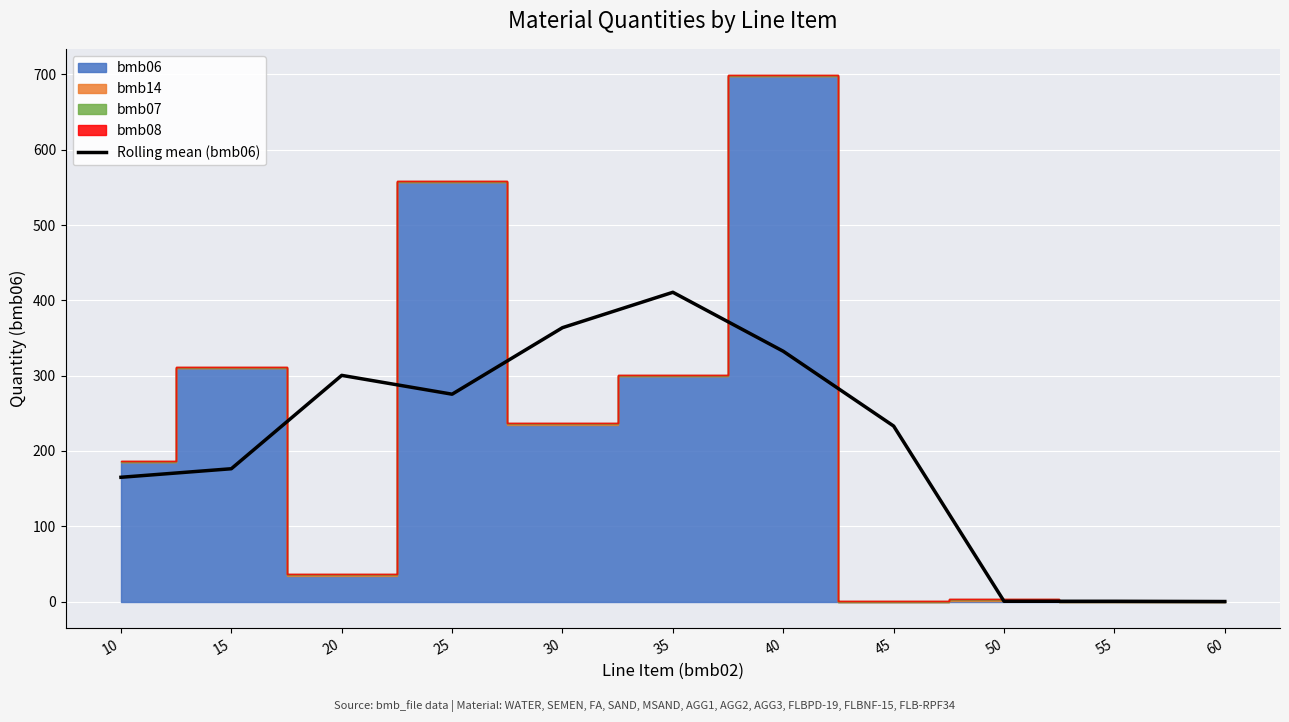

The Rolling mean (bmb06) series shows 275.3 at 25. True or false?

True